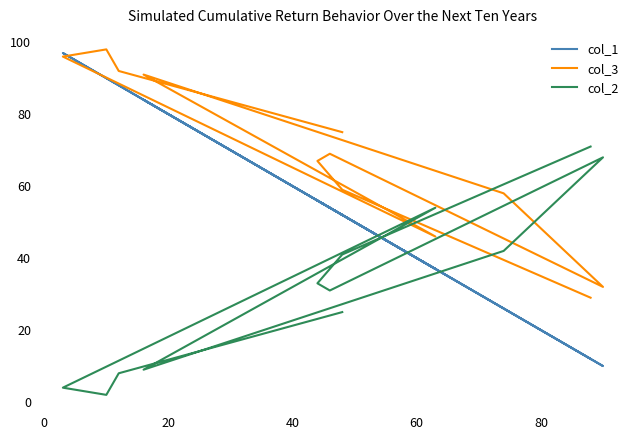

List the series in order of their peak value, lowest first.

col_2, col_1, col_3